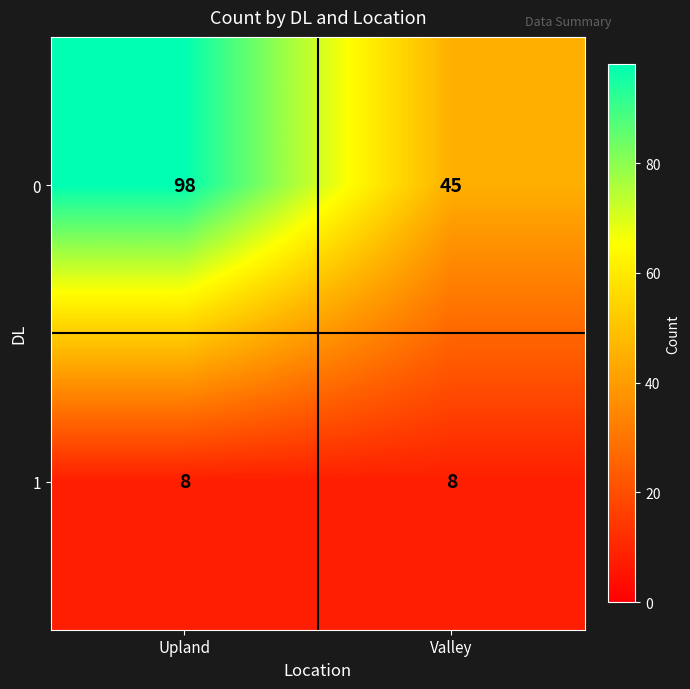

What is the maximum value shown in the chart?

98